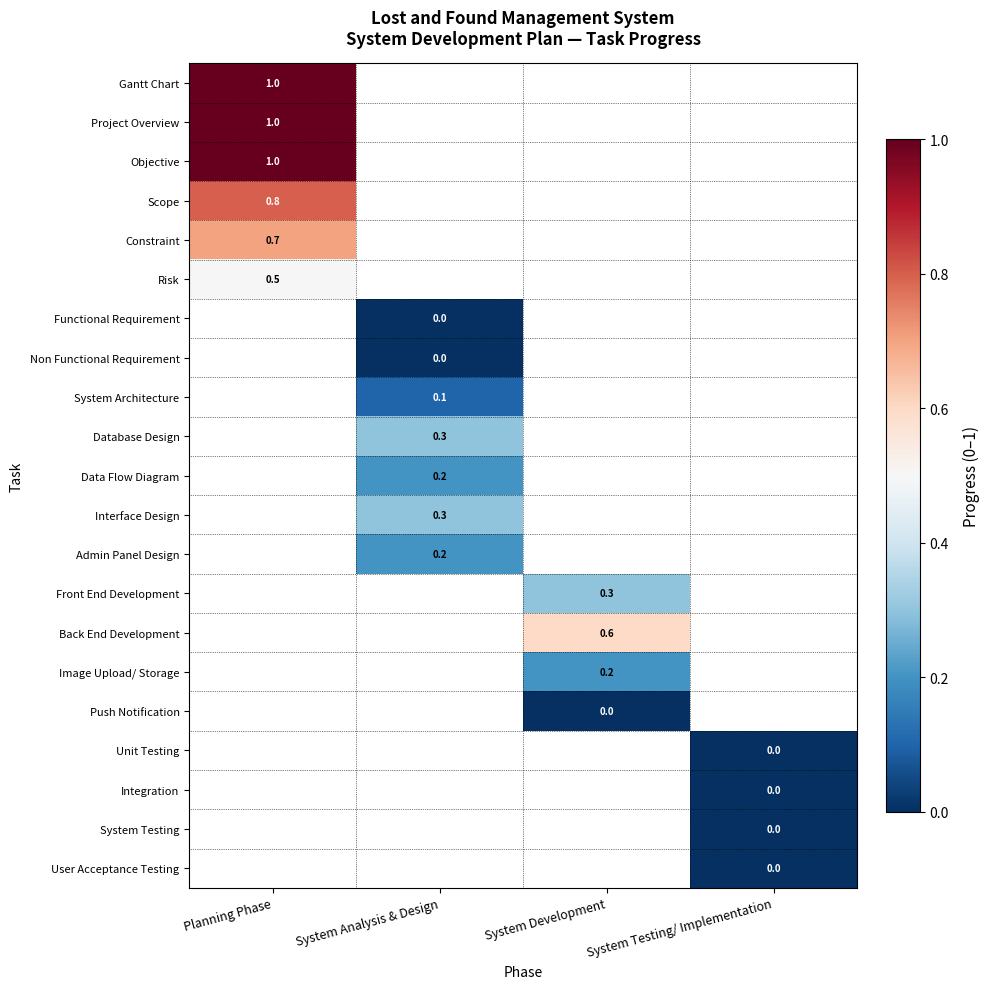

Which category has the lowest value across all series?

System Analysis & Design